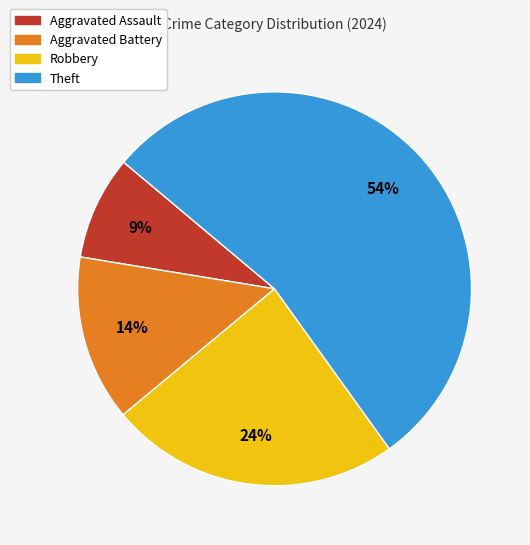

Is it true that Robbery is 24% of the pie?

True